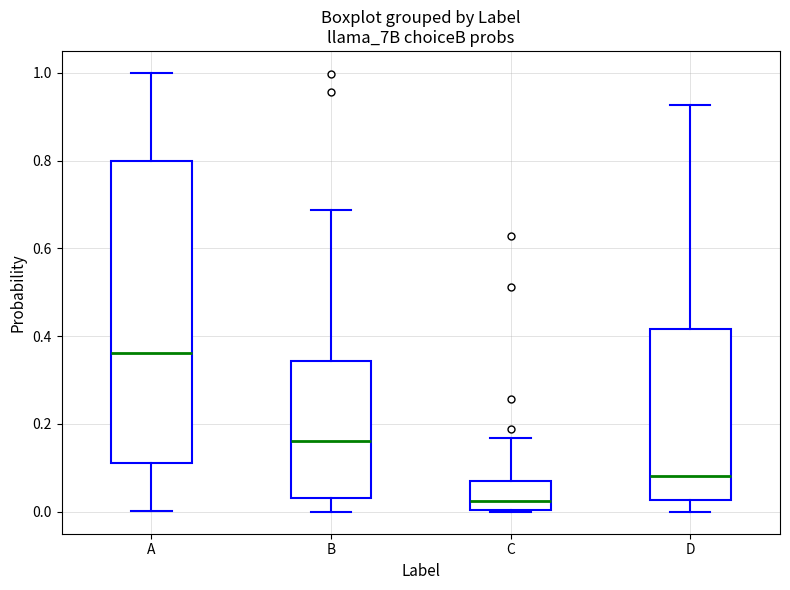

Reading left to right, transcribe this box plot: for each box, give where its median line is, the range the box spans, and where its two whiskers end, as read against the y-axis. The values are not printed on the chart, so give them approximately, as read against the axis.

A: median 0.36, box 0.12 to 0.80, whiskers 0.00 to 1.00
B: median 0.16, box 0.04 to 0.34, whiskers 0.00 to 0.68
C: median 0.02, box 0.00 to 0.06, whiskers 0.00 to 0.16
D: median 0.08, box 0.02 to 0.42, whiskers 0.00 to 0.92